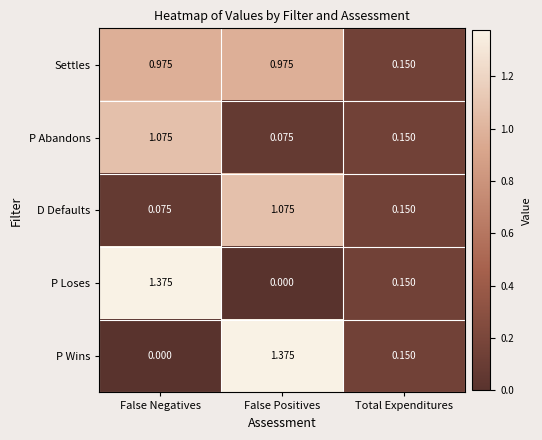

Which category has the lowest value in the P Loses series?

False Positives